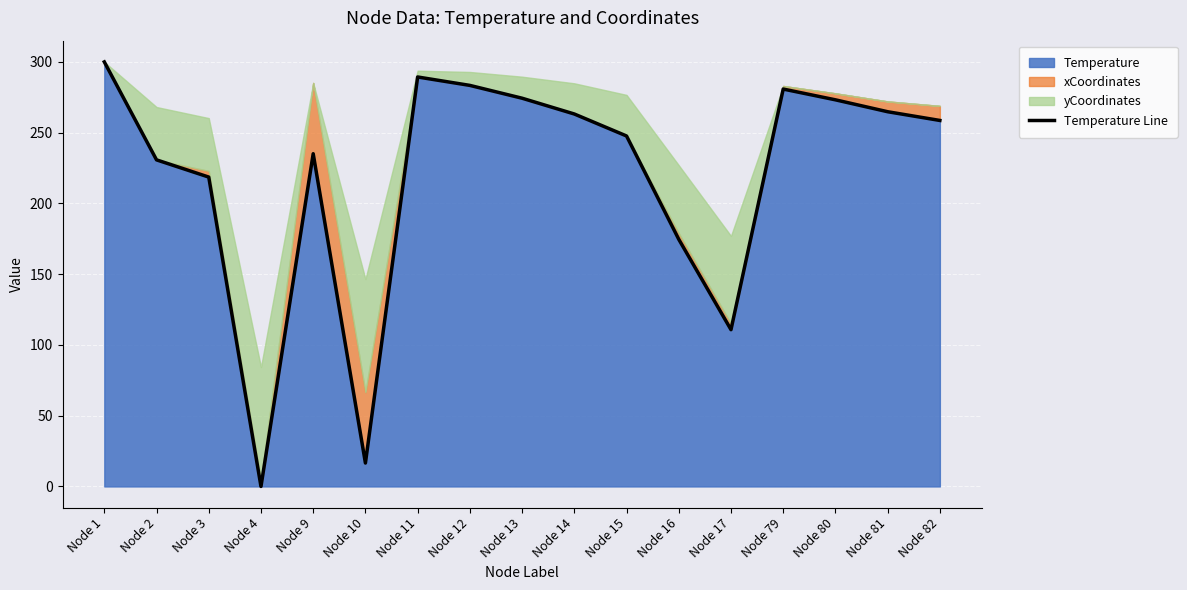

Rank the categories by value from lowest to highest.

Node 4, Node 10, Node 17, Node 16, Node 3, Node 2, Node 9, Node 15, Node 82, Node 14, Node 81, Node 80, Node 13, Node 79, Node 12, Node 11, Node 1